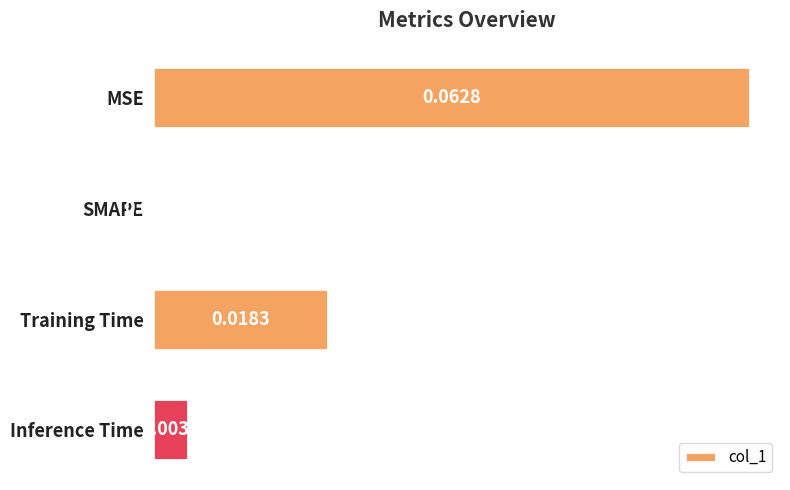

Which category has the highest value across all series?

MSE